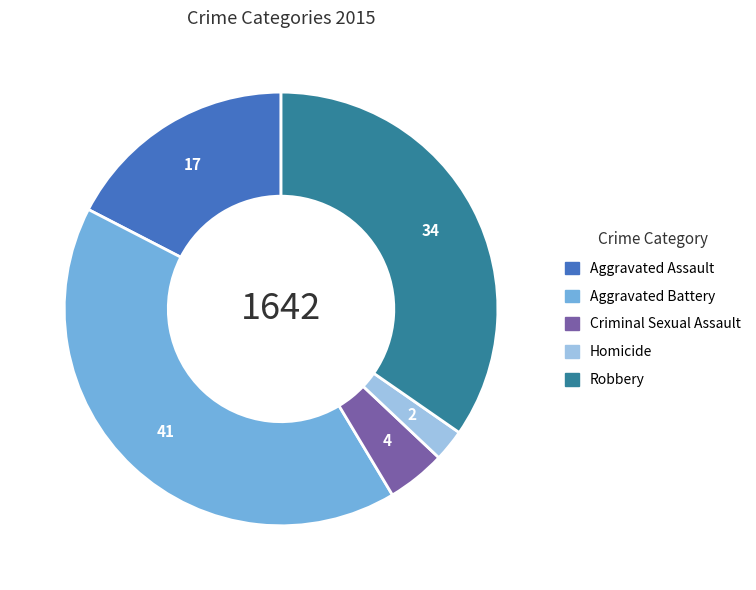

What is the largest slice in the pie chart?

Aggravated Battery